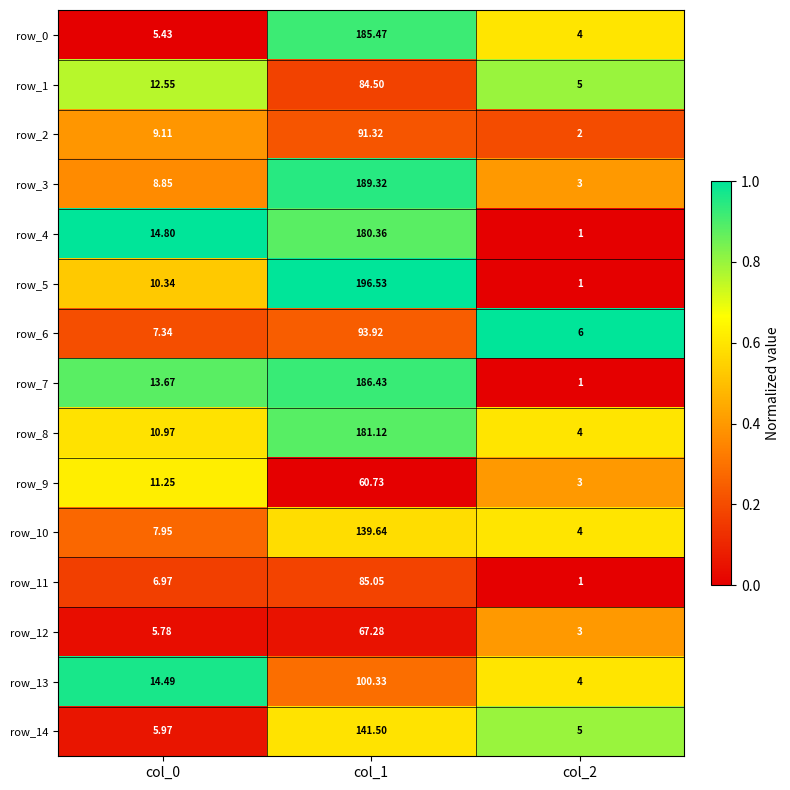

Is the value of row_14 at col_0 greater than the value of row_1 at col_1?

No